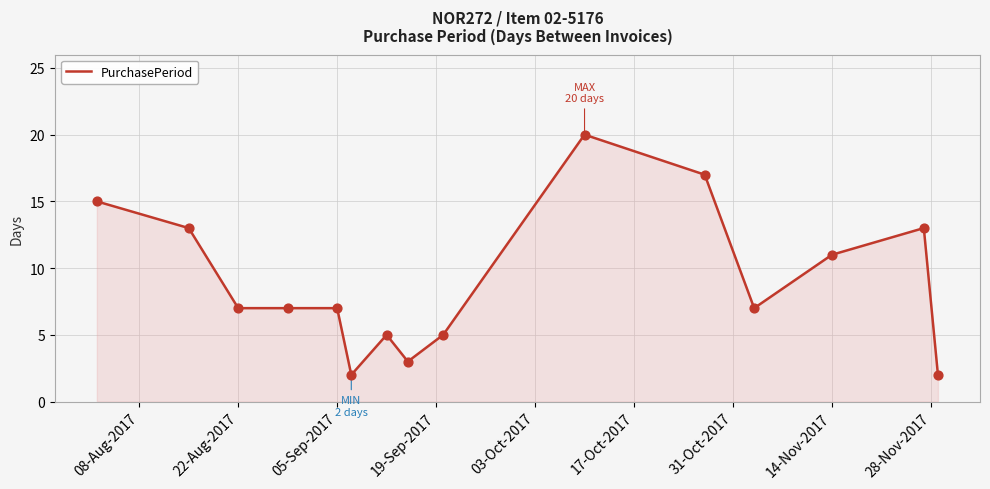

What is the greatest value displayed?

20